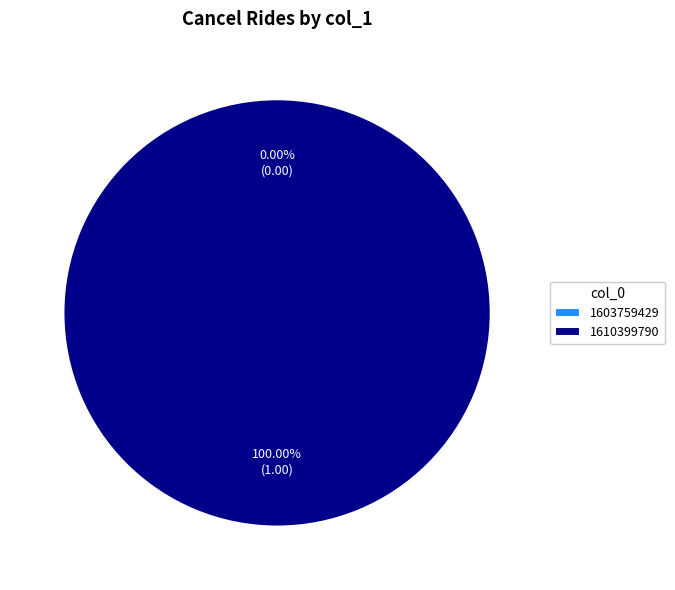

Count the number of slices in the pie.

2